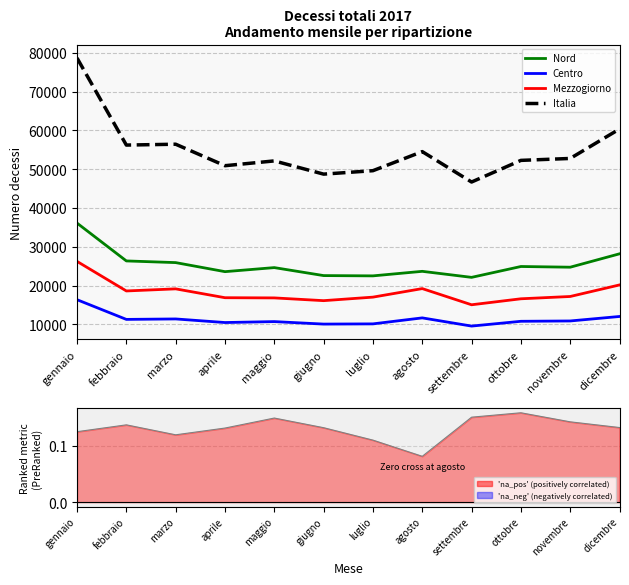

Which series has the largest total across all categories?

Italia